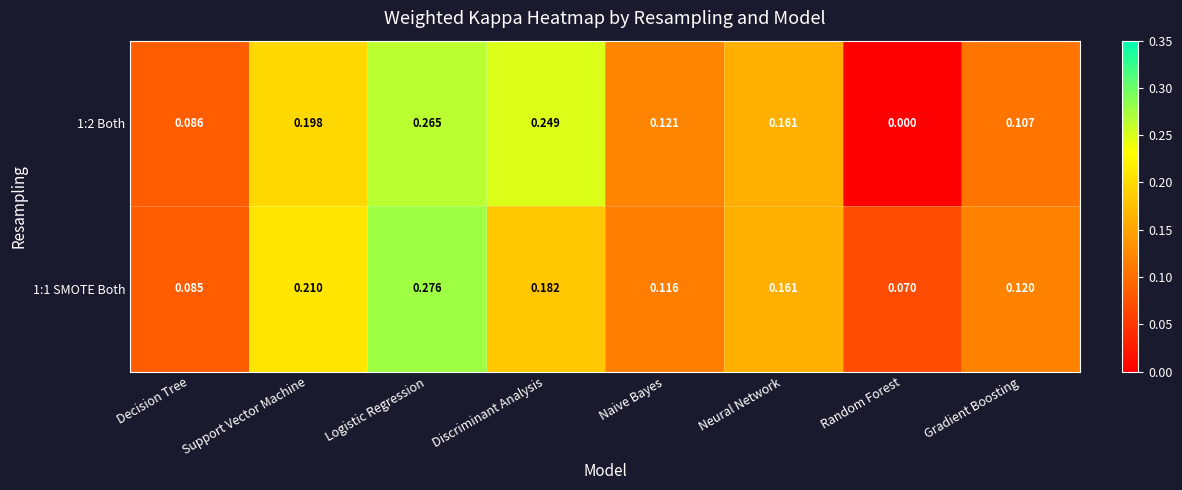

Where is 1:1 SMOTE Both nearest to the value 0?

Random Forest